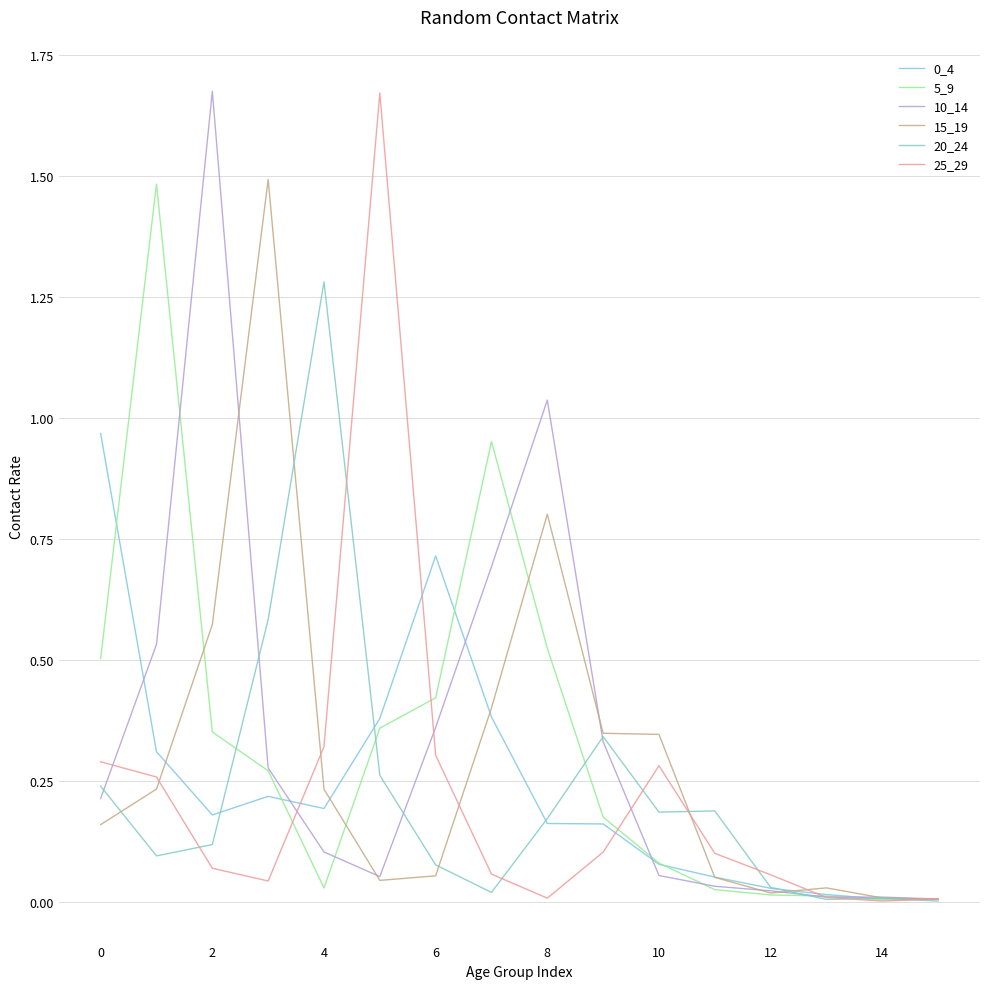

What is the maximum value shown in the chart?

1.7